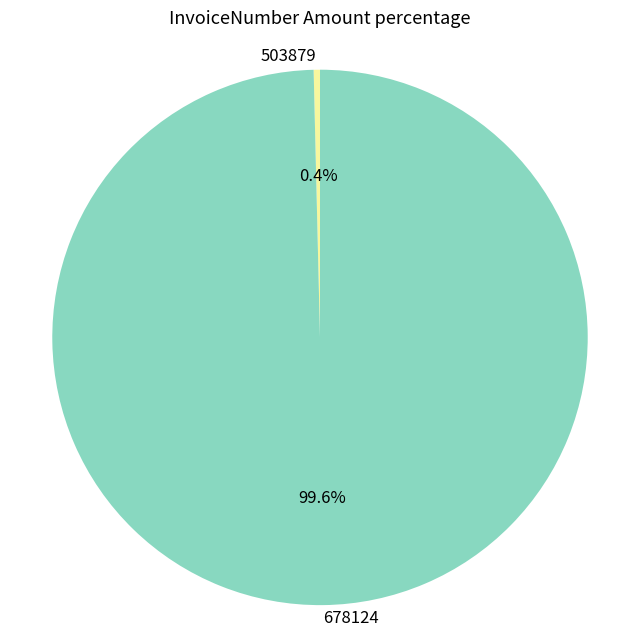

Which has a higher value, 678124 or 503879?

678124